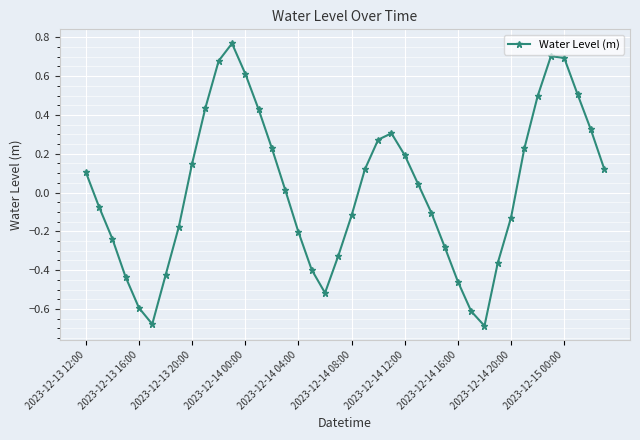

What is the difference between the maximum and second lowest values?

1.4